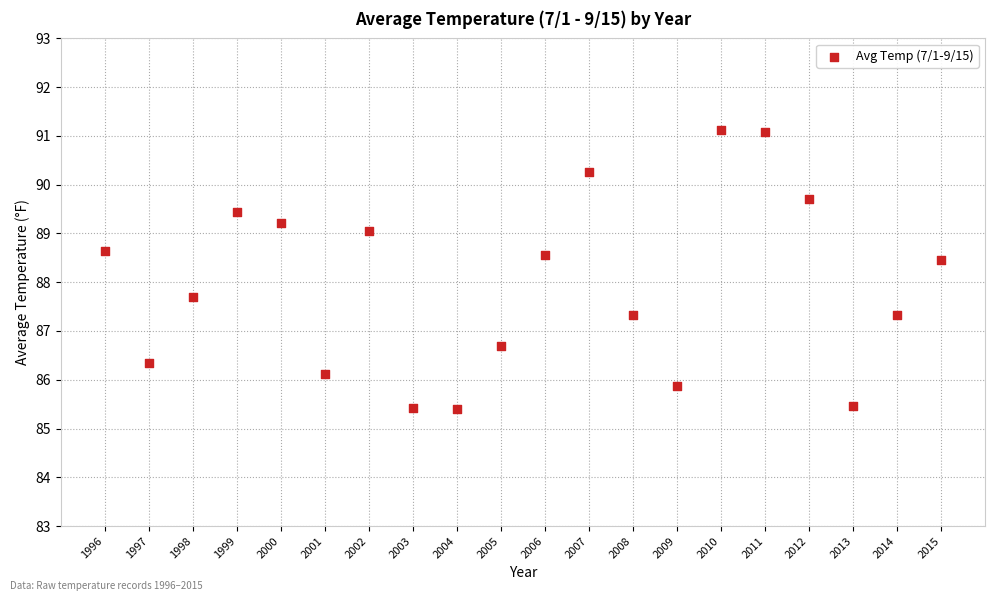

What Y value in the scatter plot is closest to 88?

87.7